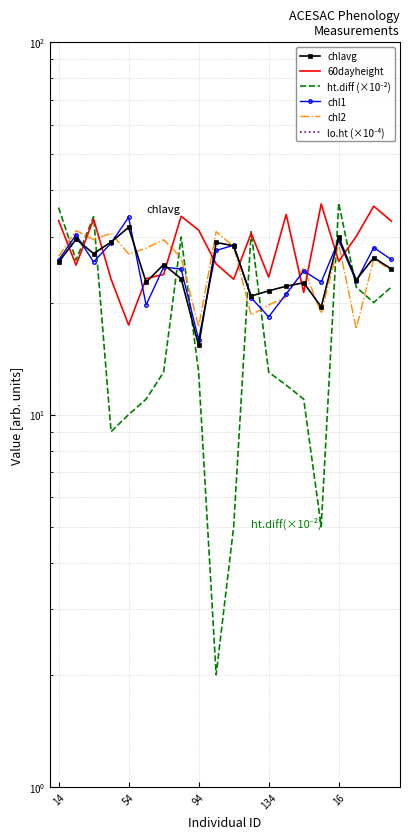

At which label does chlavg first exceed 25?

14